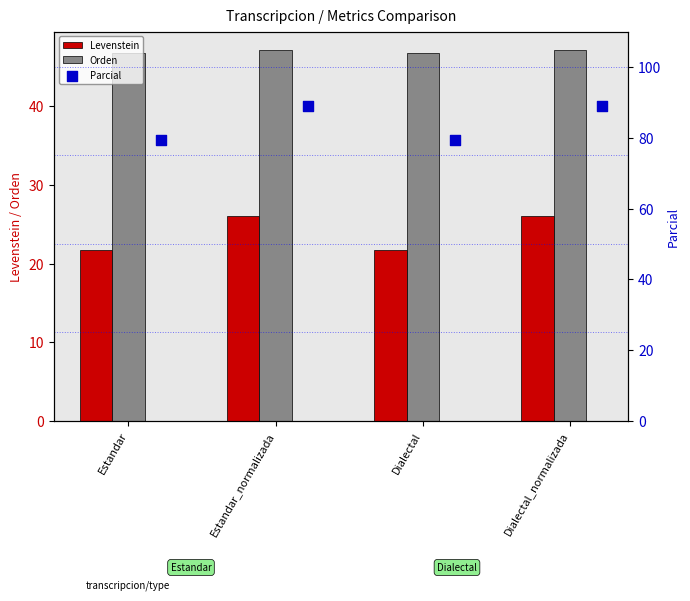

Which series reaches the maximum Y coordinate?

Parcial